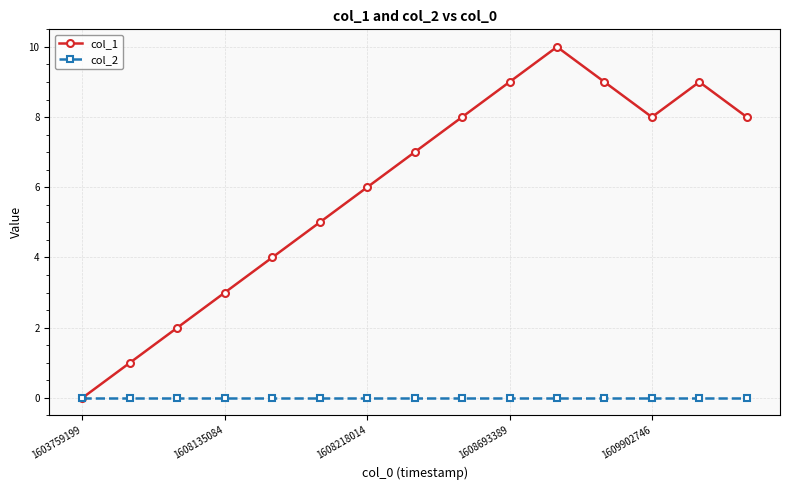

Reading left to right, transcribe all the data shown in this chart.

col_1: 0	1	2	3	4	5	6	7	8	9	10	9	8	9	8
col_2: 0	0	0	0	0	0	0	0	0	0	0	0	0	0	0